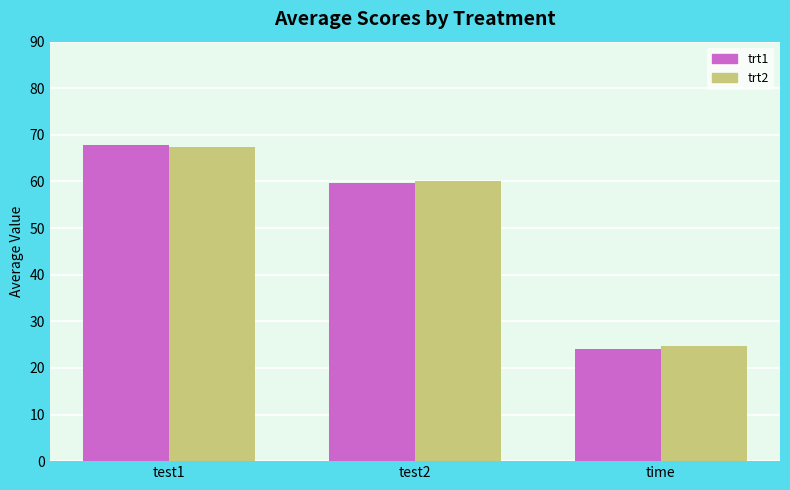

Does the chart contain stacked bars?

No